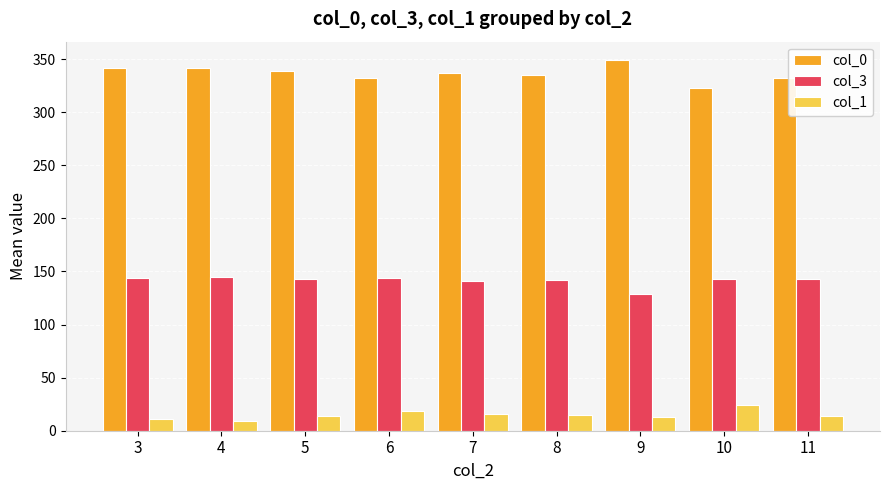

What is the minimum value for col_1?

9.0